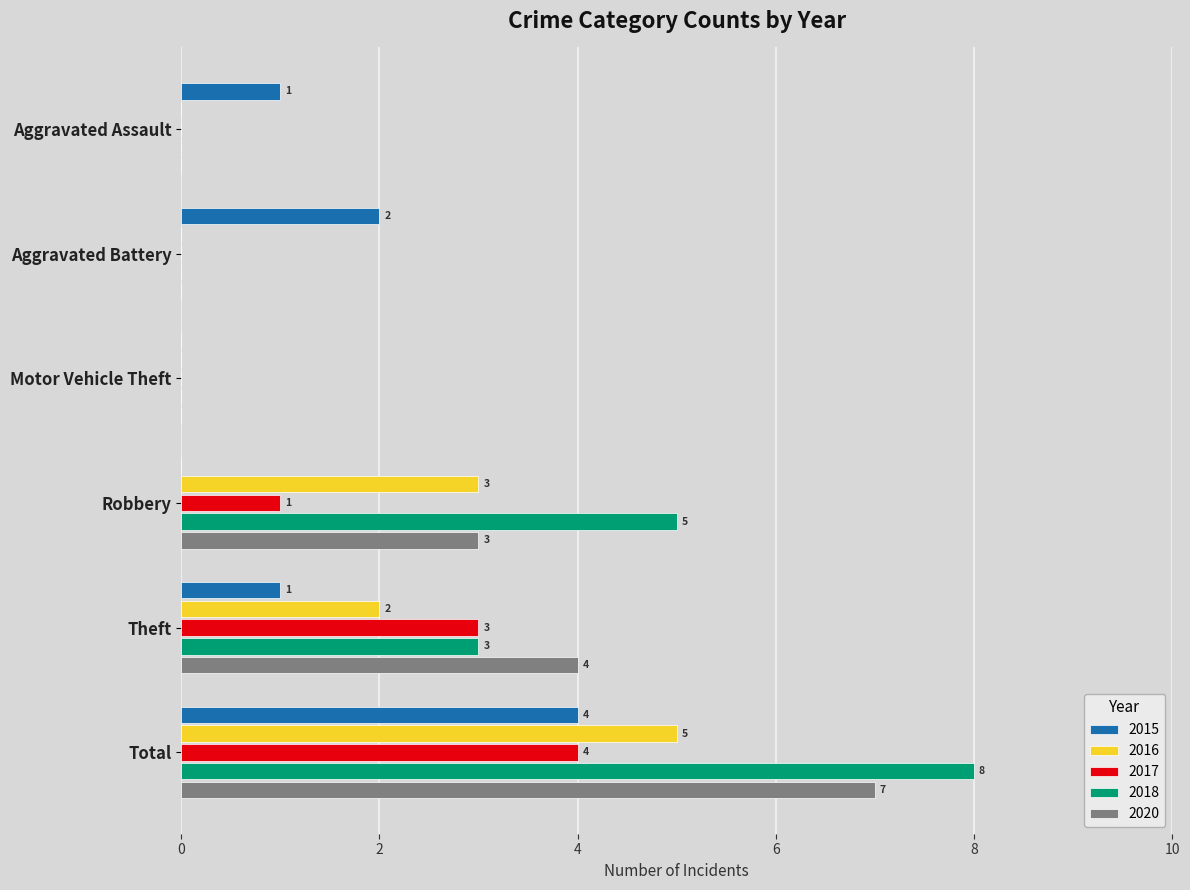

What is the sum of the 2020 values at Theft and Aggravated Assault?

4